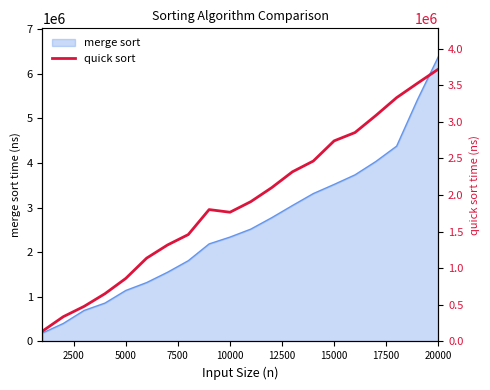

What is the lowest value of the merge sort series?

189225